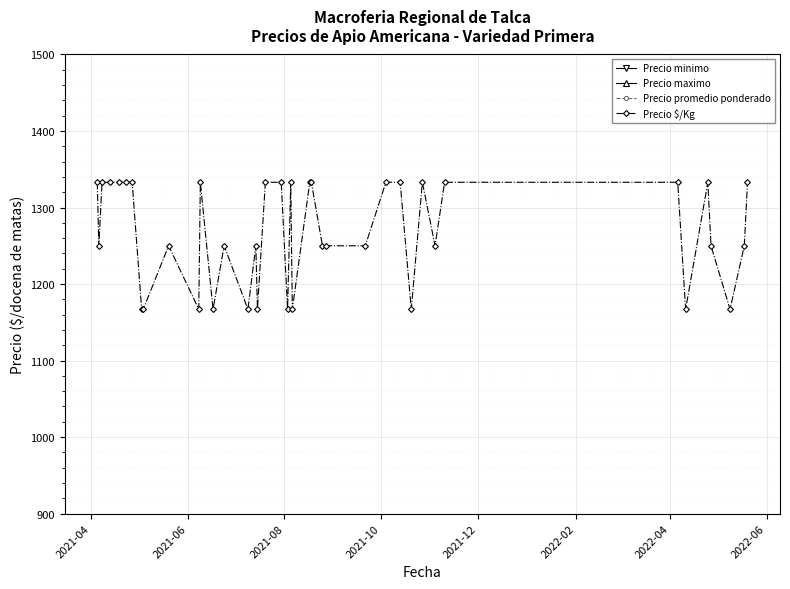

What is the value of the Precio $/Kg point at the 38th from the left?

1167